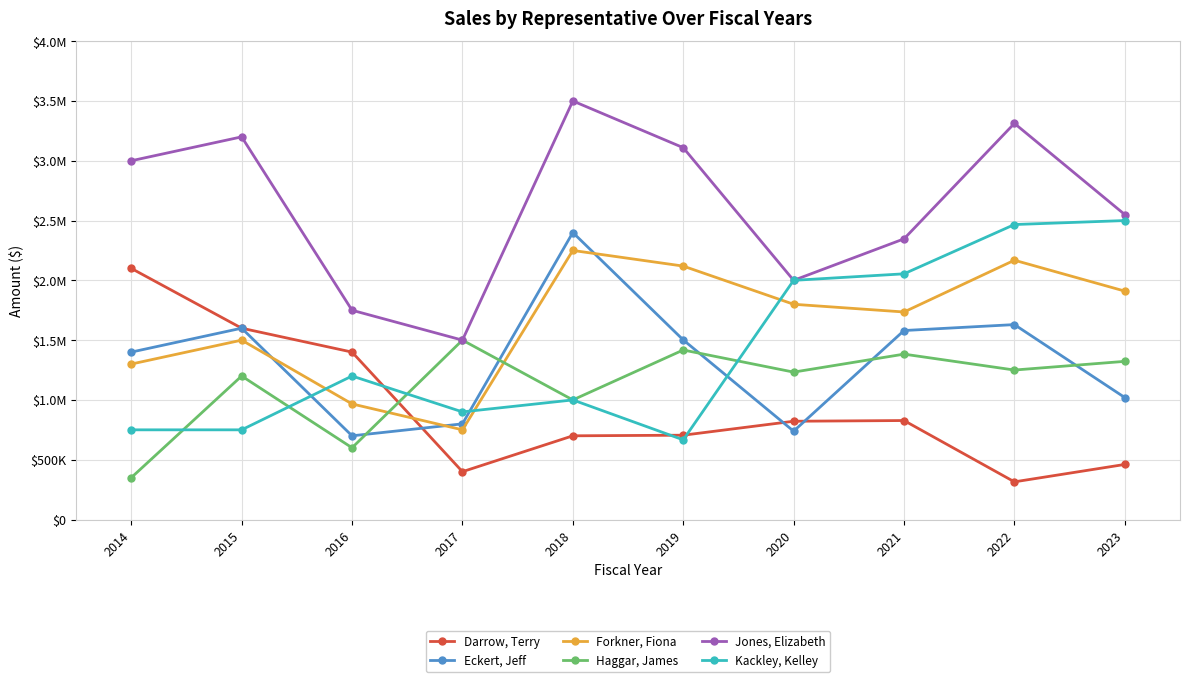

Which series has the widest spread of values?

Jones, Elizabeth